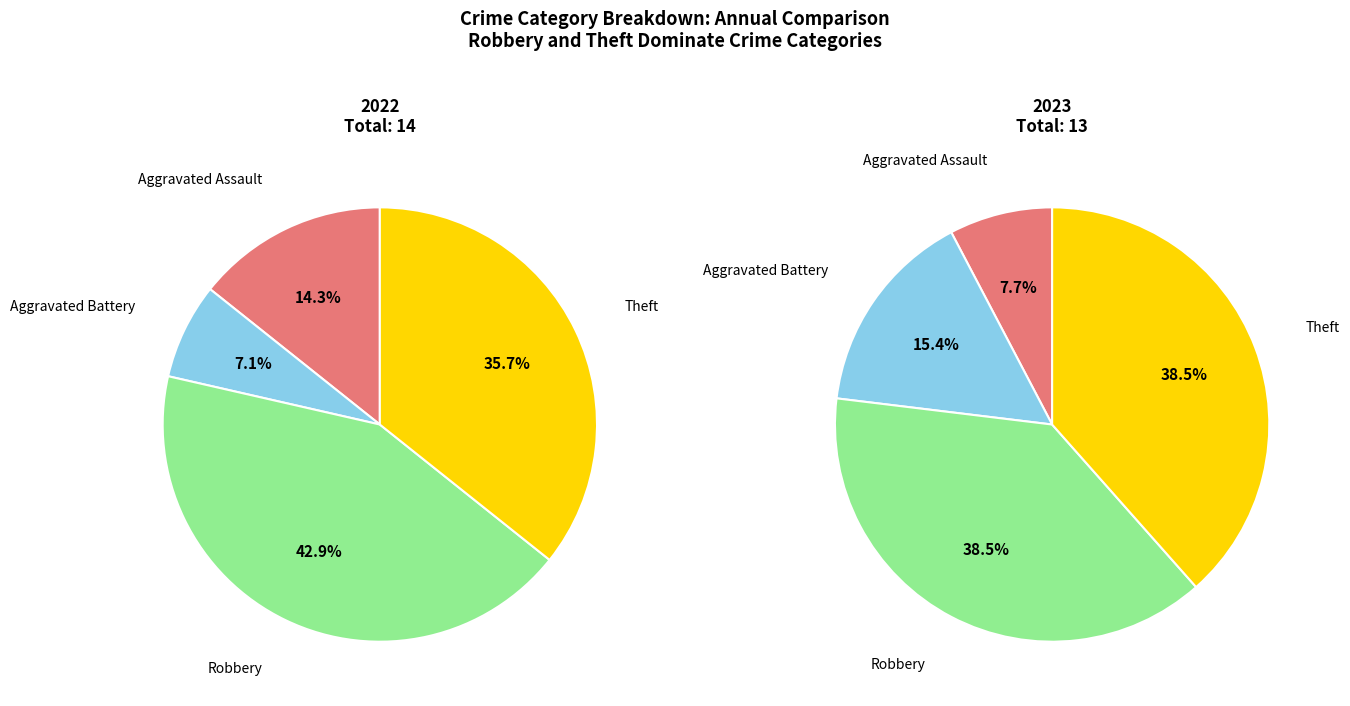

What percentage is the 2 slice, to the nearest percent?

38%